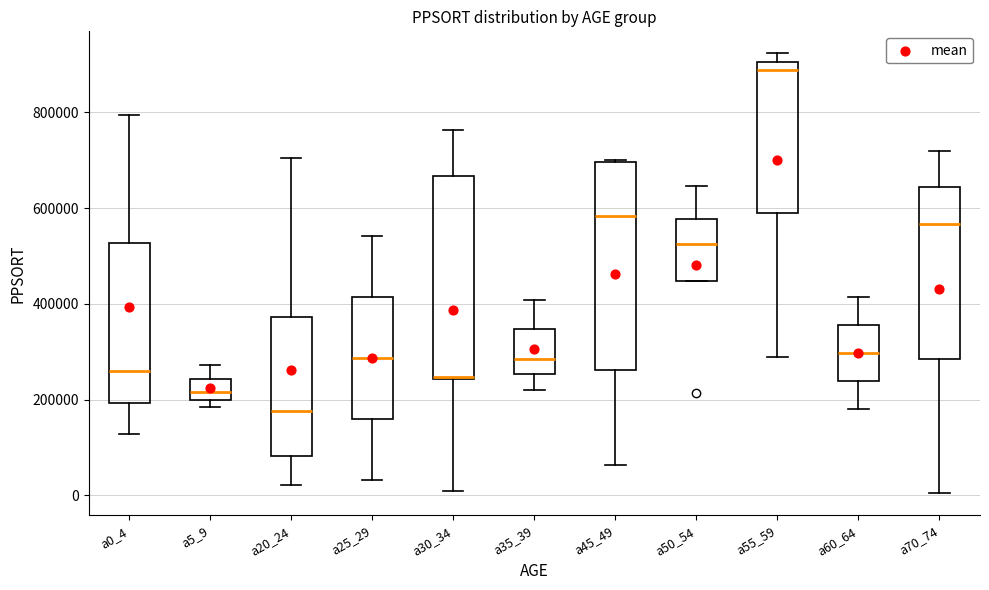

Where does the median line of the box for a25_29 sit on the y-axis? The values are not printed on the chart, so give them approximately, as read against the axis.

280000